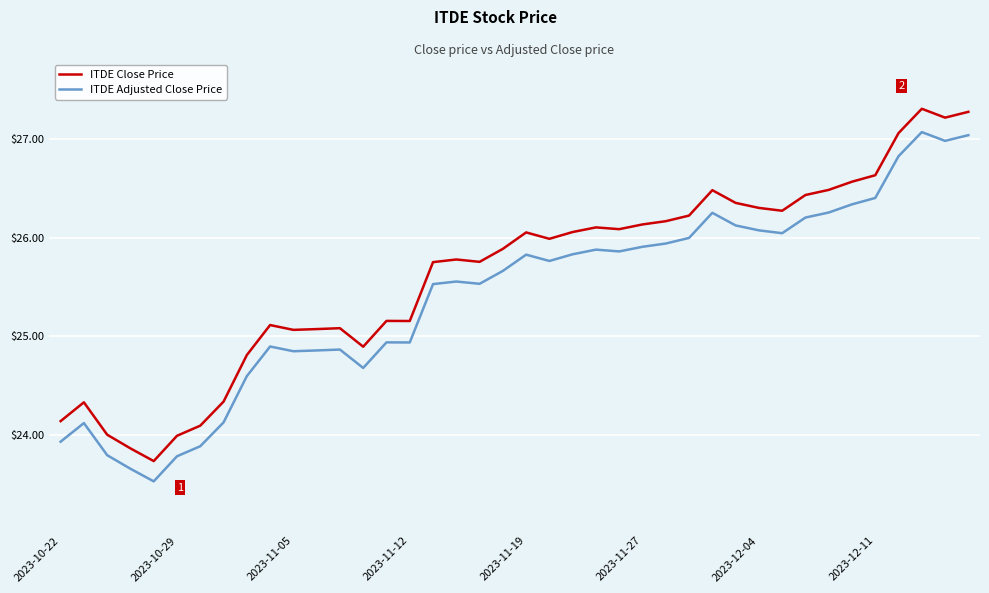

True or false: ITDE Close Price has more than 0 interior local peaks.

True